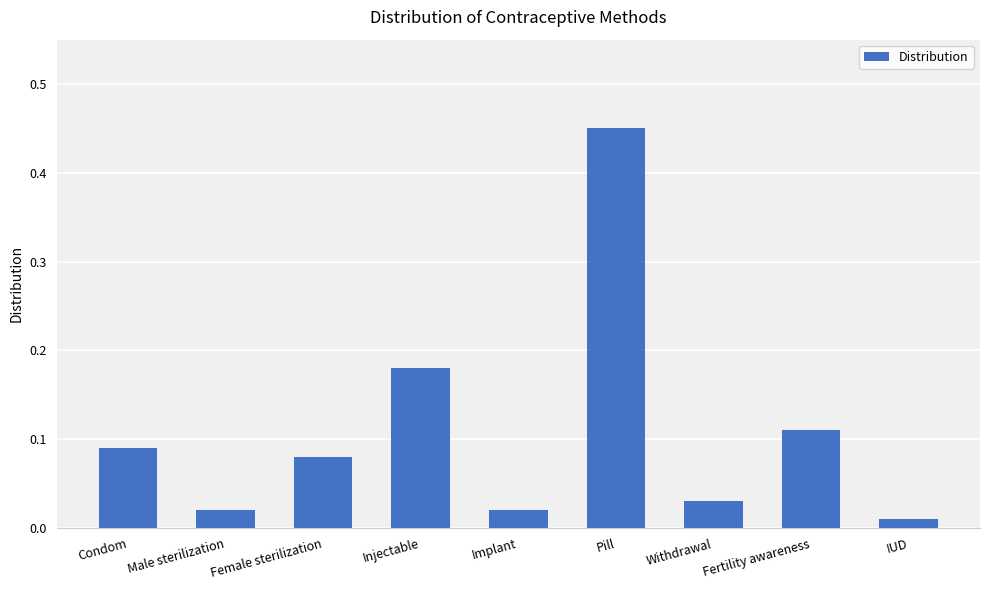

What is the label of the 2nd bar from the right?

Fertility awareness